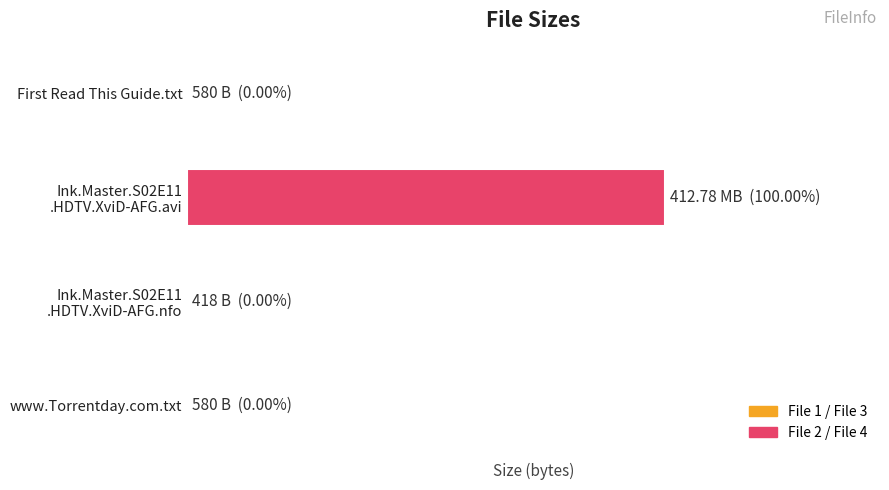

What is the minimum value shown in the chart?

418